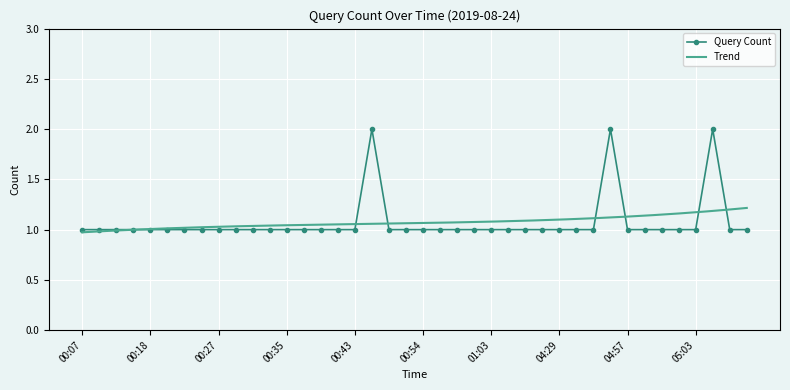

Where is the first local maximum?

00:46